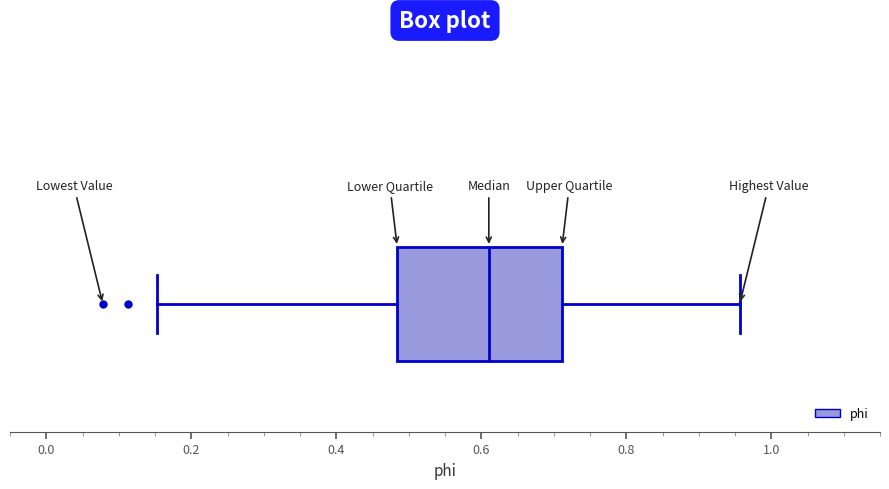

Transcribe this box plot: give where the median line is, the range the box spans, and where the two whiskers end, as read against the x-axis. The values are not printed on the chart, so give them approximately, as read against the axis.

median 0.62, box 0.48 to 0.72, whiskers 0.16 to 0.96